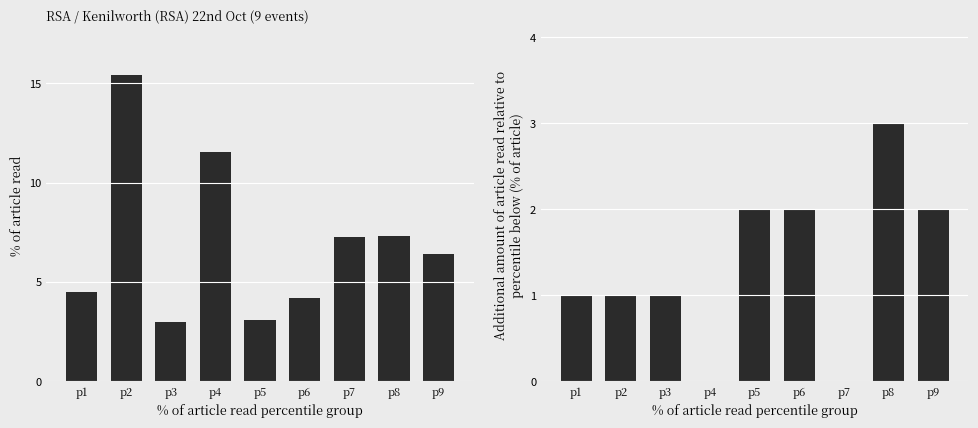

What is the difference between the highest and lowest values at p8?

4.3